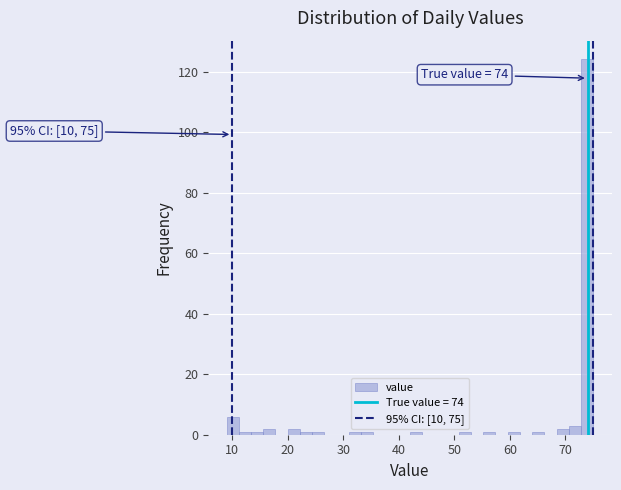

Read against the x-axis, roughly where is the centre of the tallest bar?

74